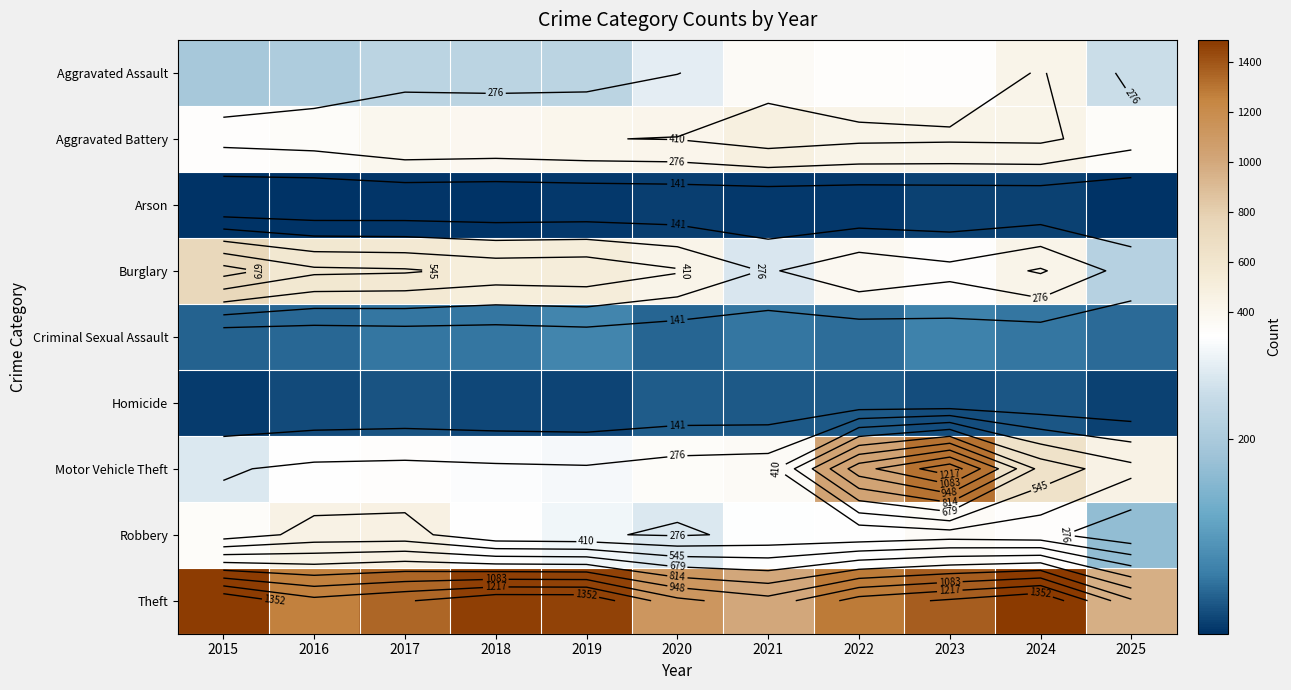

List the series in order of their peak value, highest first.

Theft, Motor Vehicle Theft, Burglary, Aggravated Battery, Robbery, Aggravated Assault, Criminal Sexual Assault, Homicide, Arson